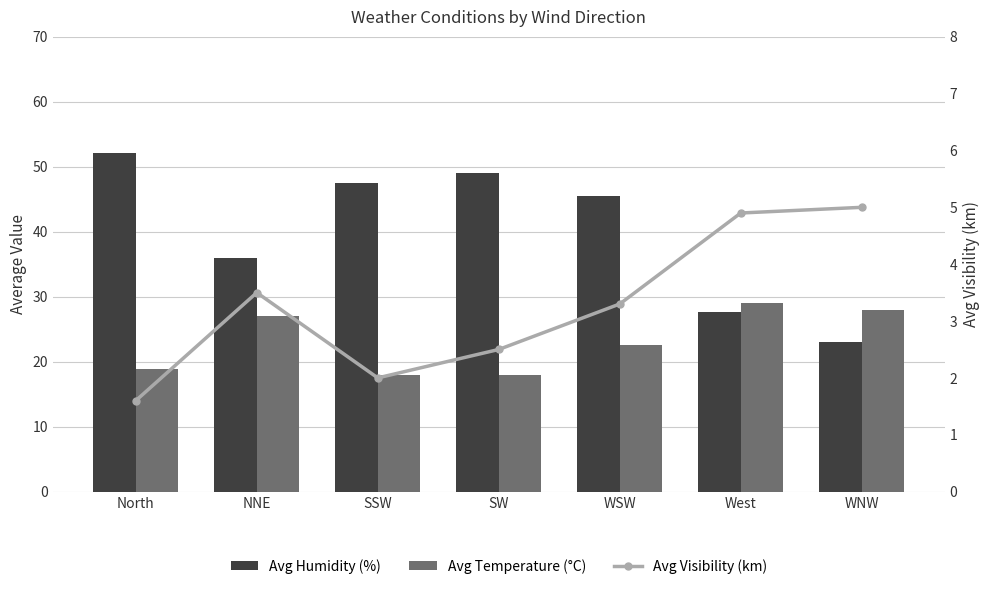

Is it true that Avg Visibility (km) equals 3.5 at NNE?

True